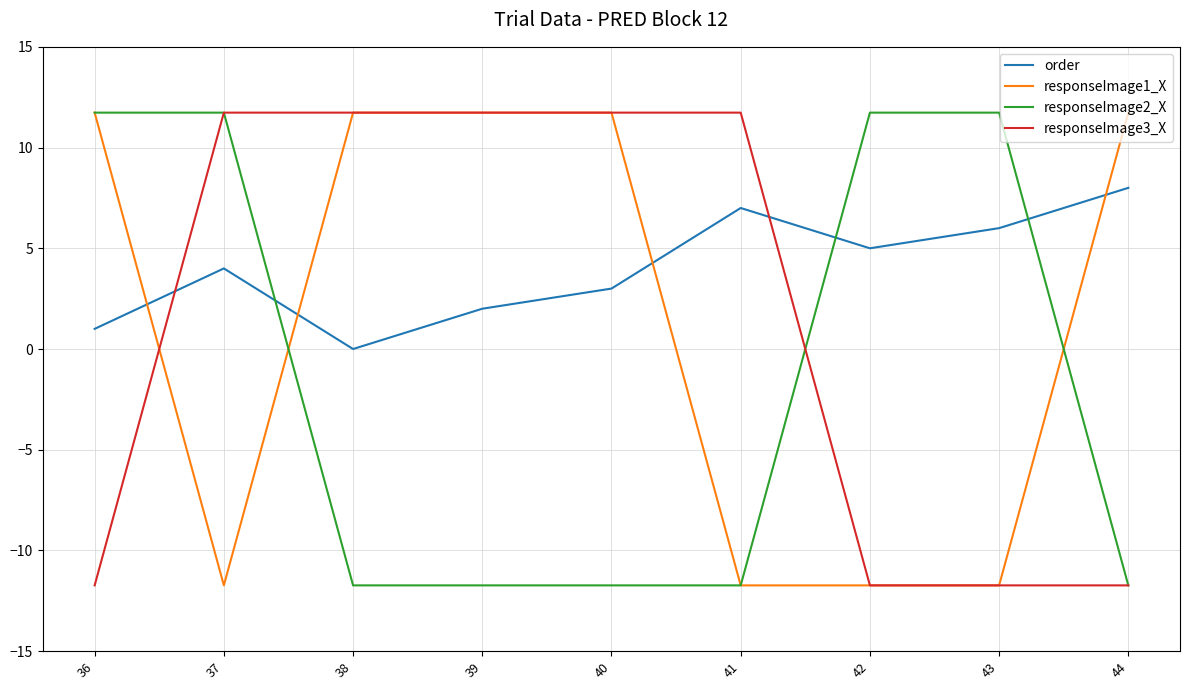

What is the difference between the second highest and second lowest values in the responseImage1_X series?

23.5